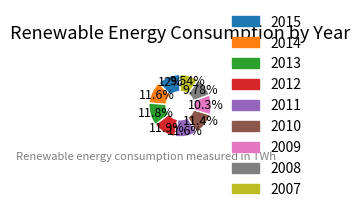

What portion of the pie excludes 2010?

88.6%